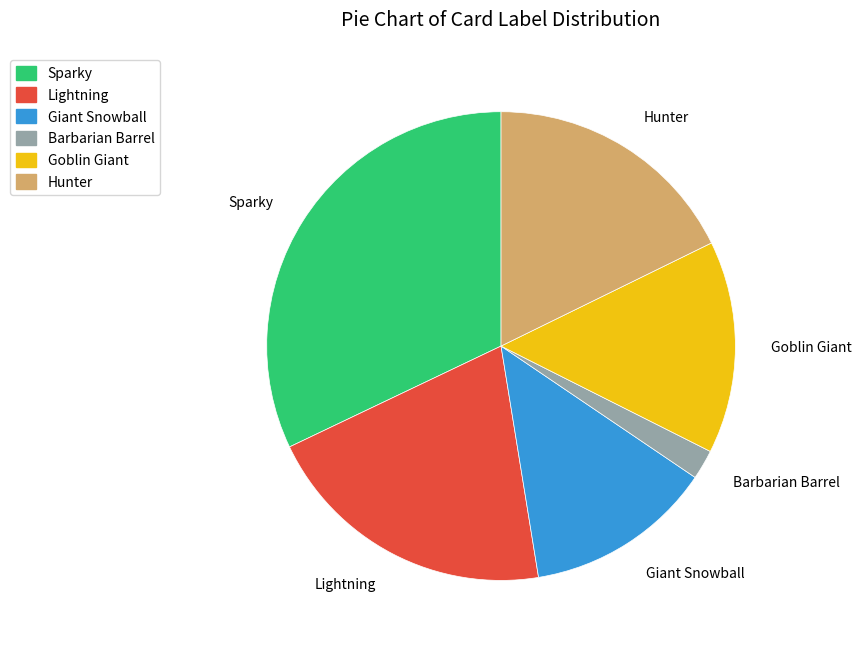

Rank the categories by value from lowest to highest.

Barbarian Barrel, Giant Snowball, Goblin Giant, Hunter, Lightning, Sparky